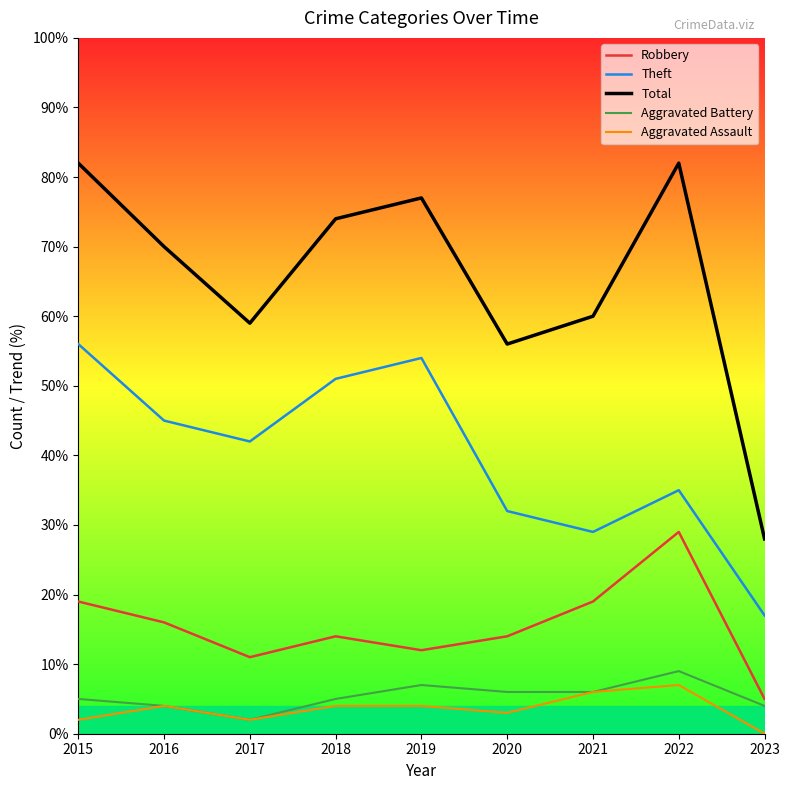

How many lines are shown in the chart?

5